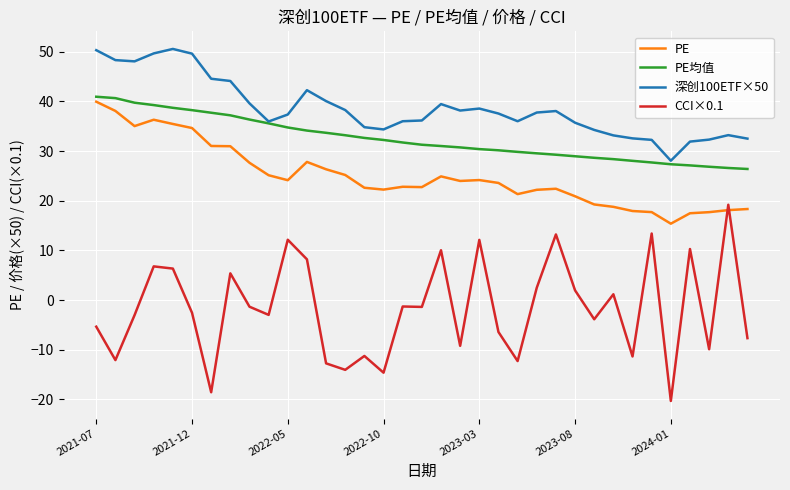

Which series has the widest spread of values?

CCI×0.1